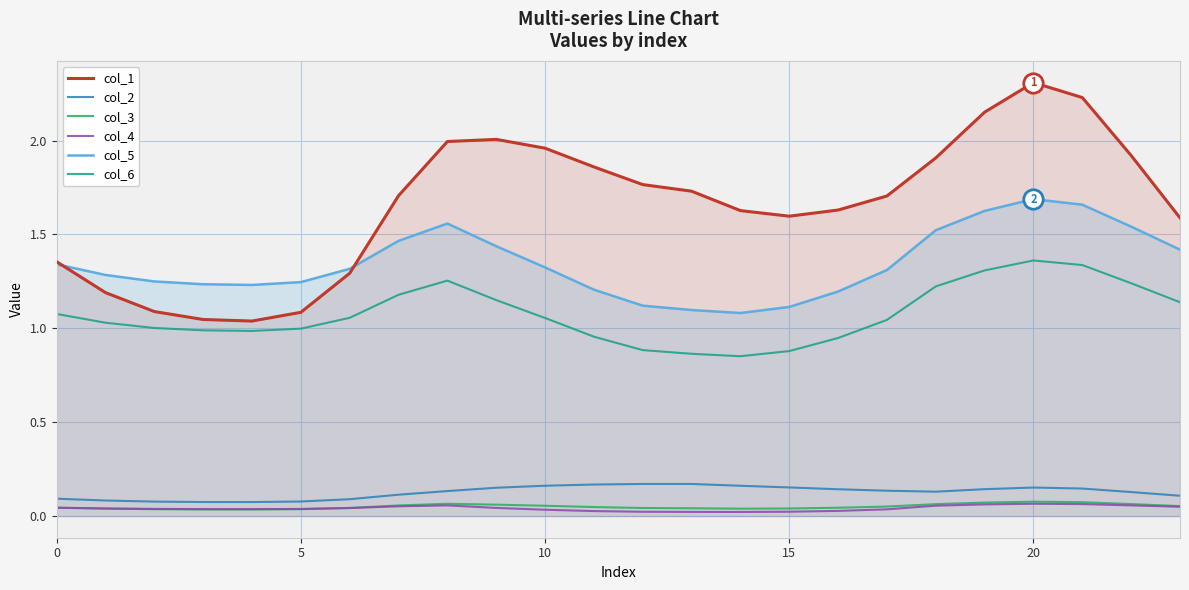

Which series has the largest range (max minus min)?

col_1